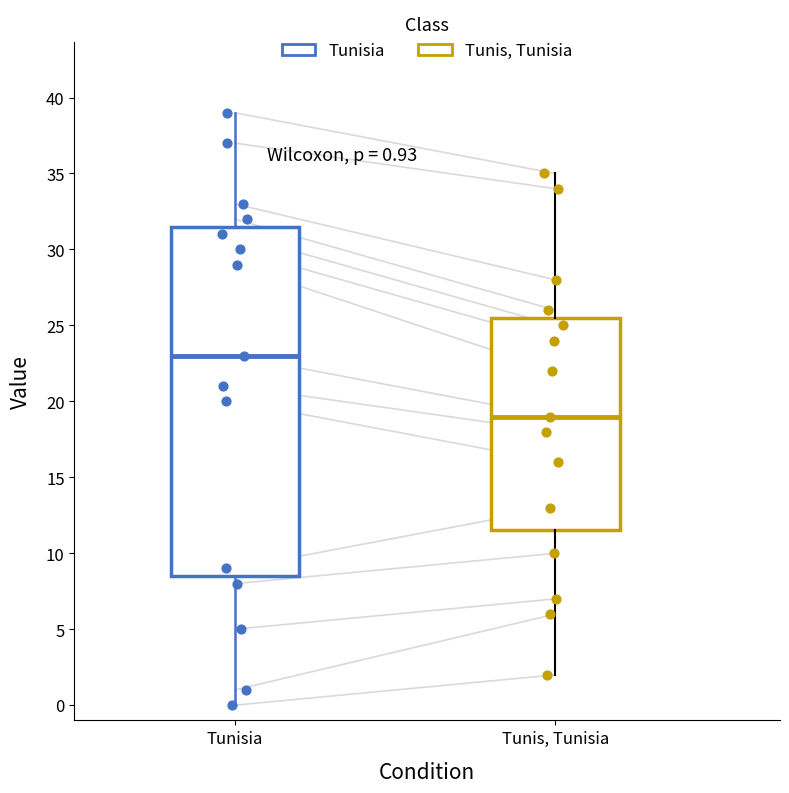

Comparing the boxes themselves (not the whiskers), which one is the tallest?

Tunisia